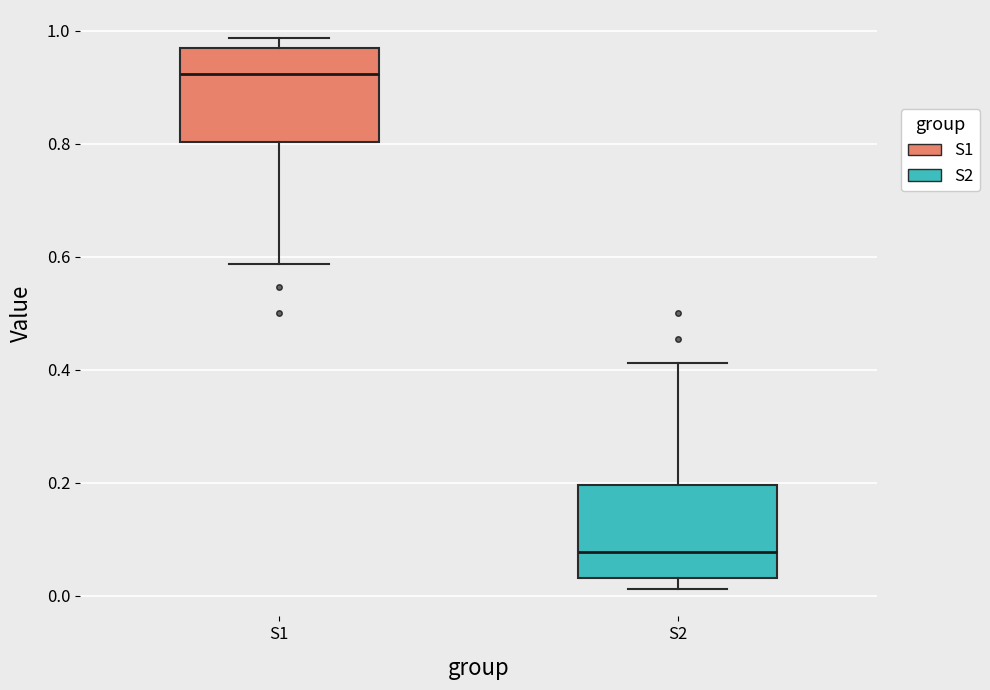

Reading left to right, transcribe this box plot: for each box, give where its median line is, the range the box spans, and where its two whiskers end, as read against the y-axis. The values are not printed on the chart, so give them approximately, as read against the axis.

S1: median 0.92, box 0.80 to 0.96, whiskers 0.58 to 0.98
S2: median 0.08, box 0.04 to 0.20, whiskers 0.02 to 0.42